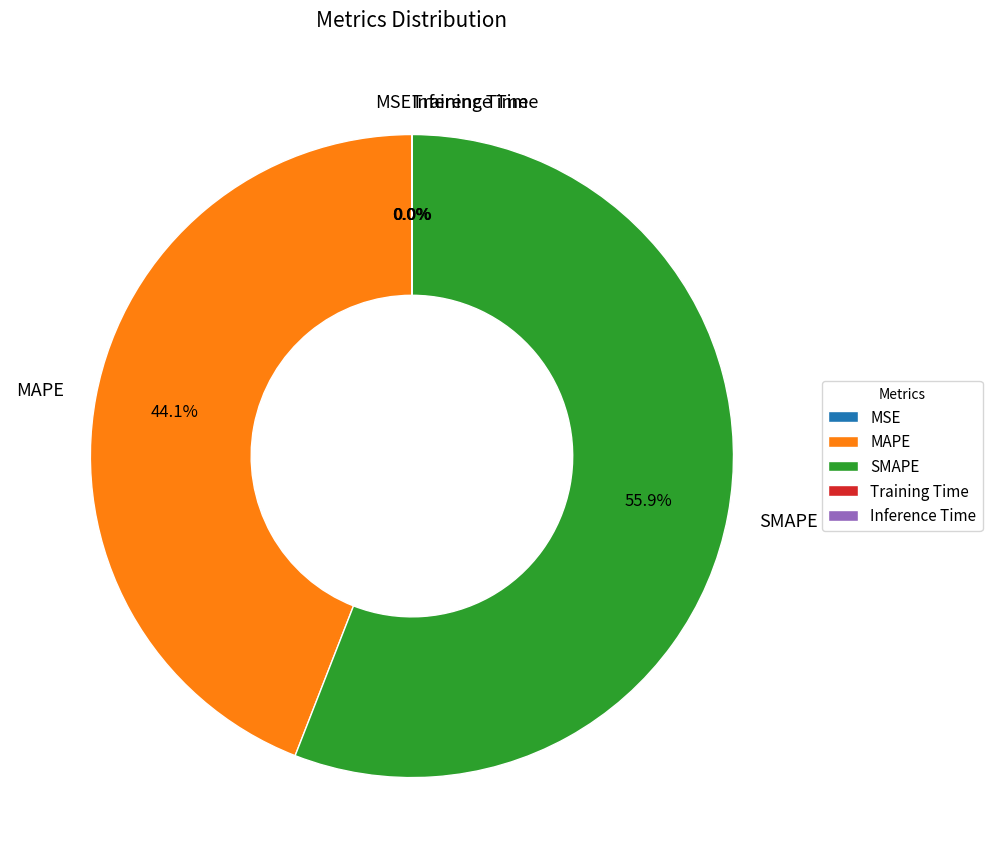

Which category has the biggest portion of the pie?

SMAPE